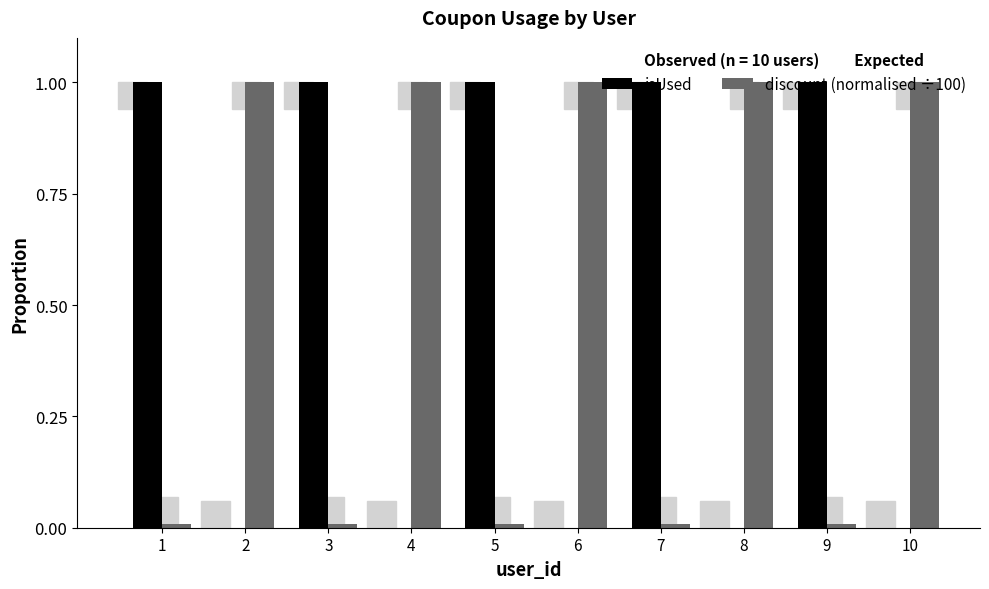

How many isUsed values are between 0 and 1?

10